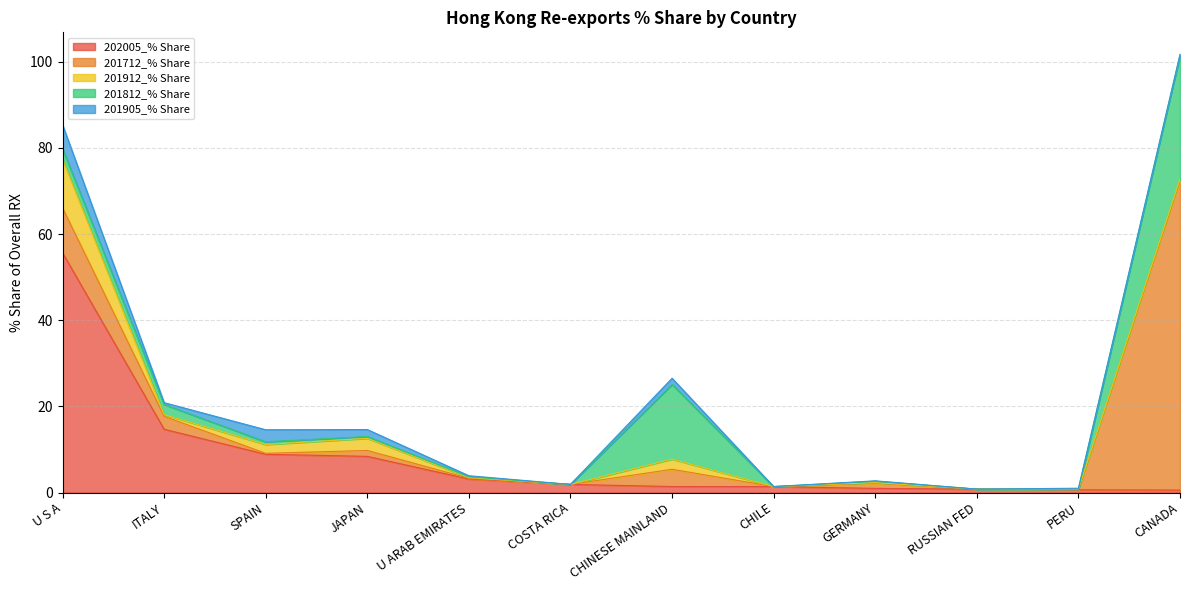

Is it true that 201905_% Share equals 2.1 at CHINESE MAINLAND?

False